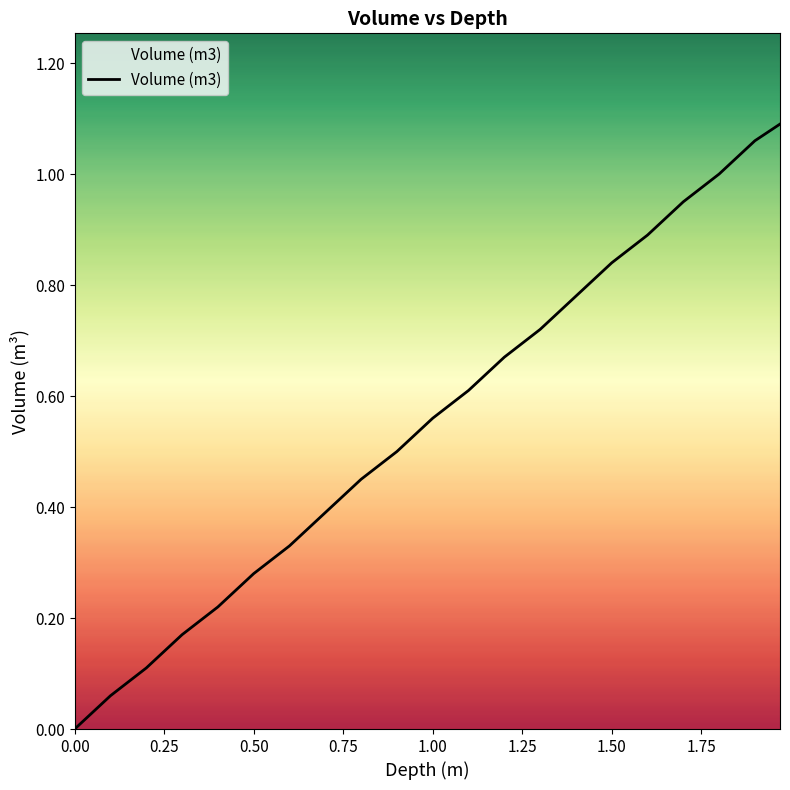

How many lines are shown in the chart?

1